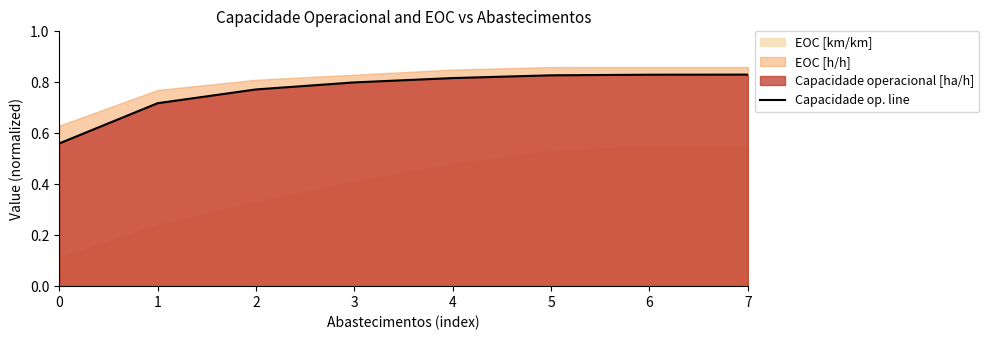

Is it true that the value at 1 is 0.7?

True